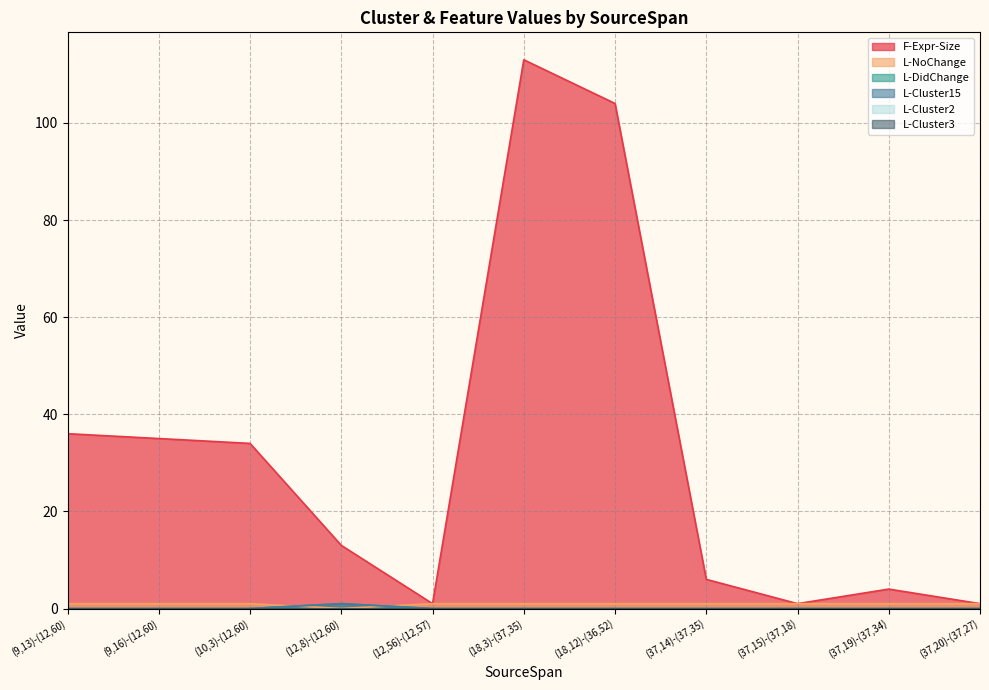

Which category has the highest value in the L-Cluster15 series?

(12,8)-(12,60)